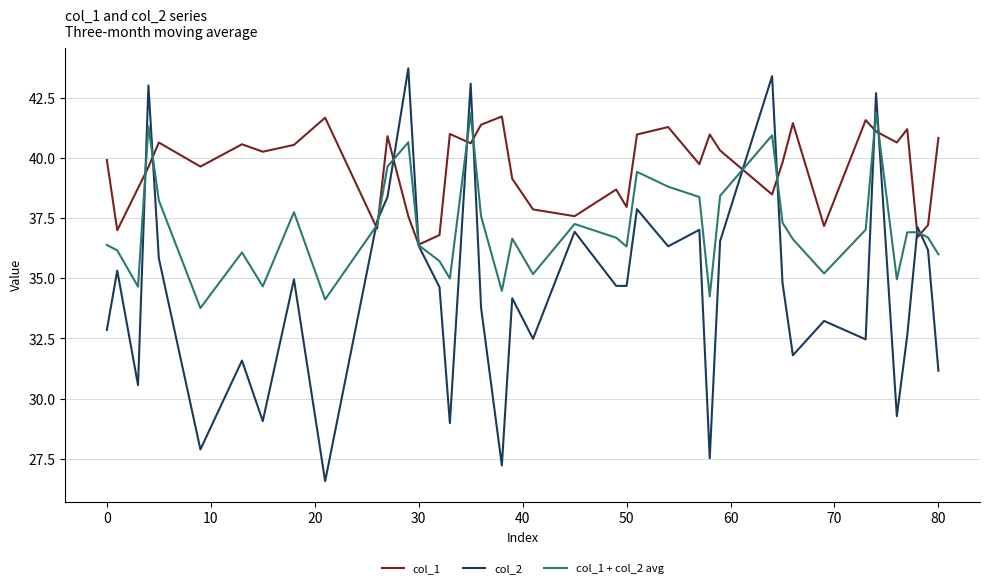

Which series has the largest total across all categories?

col_1